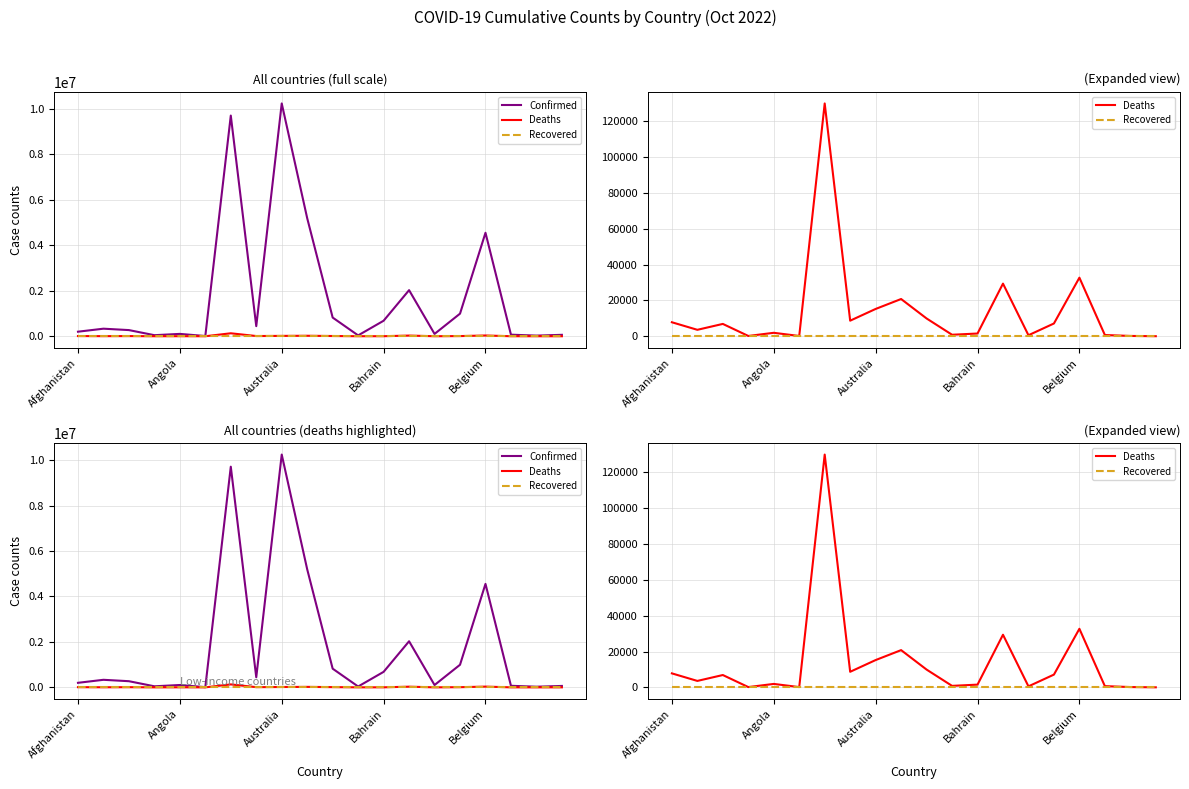

What is the value of the Confirmed point at the 16th from the left?

994037